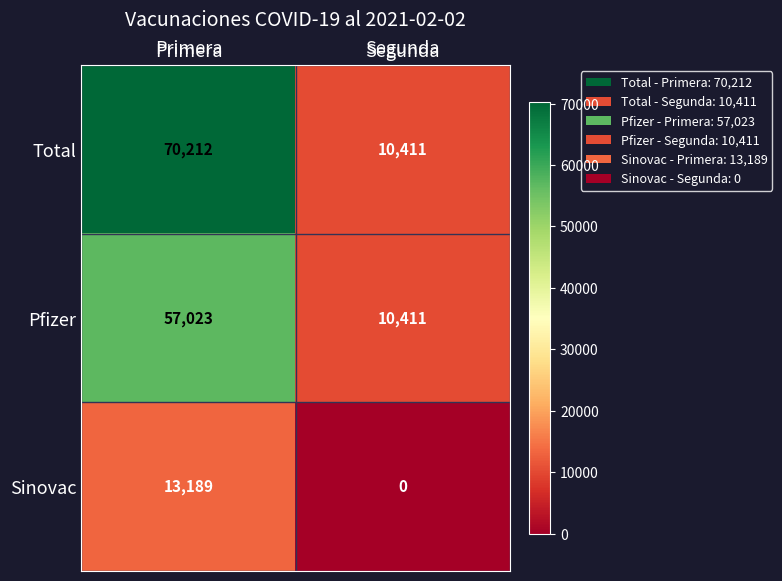

What is the total value across all series at Segunda?

20822